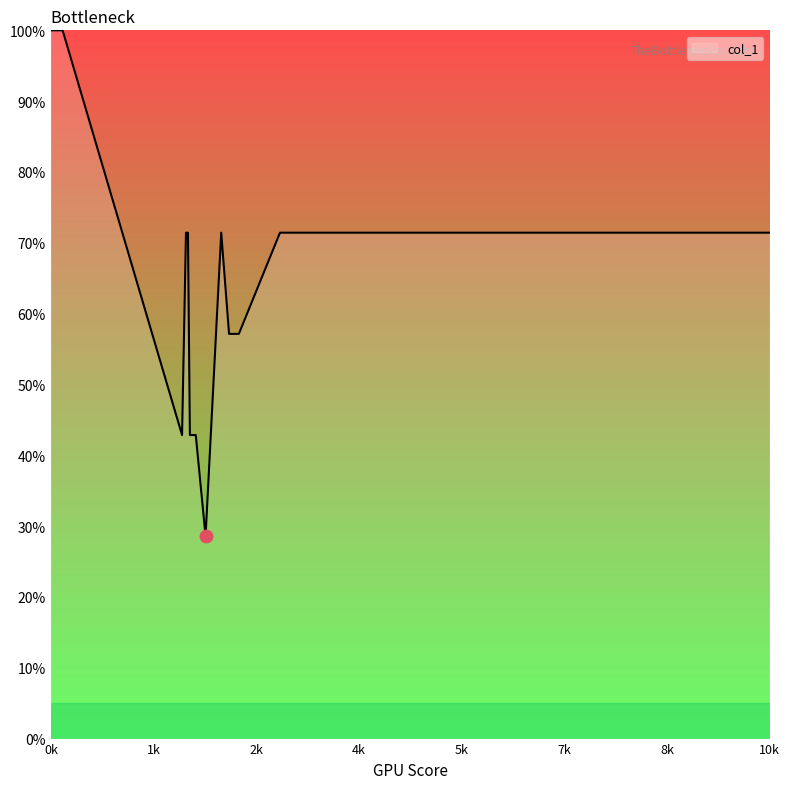

What is the greatest value displayed?

100.0